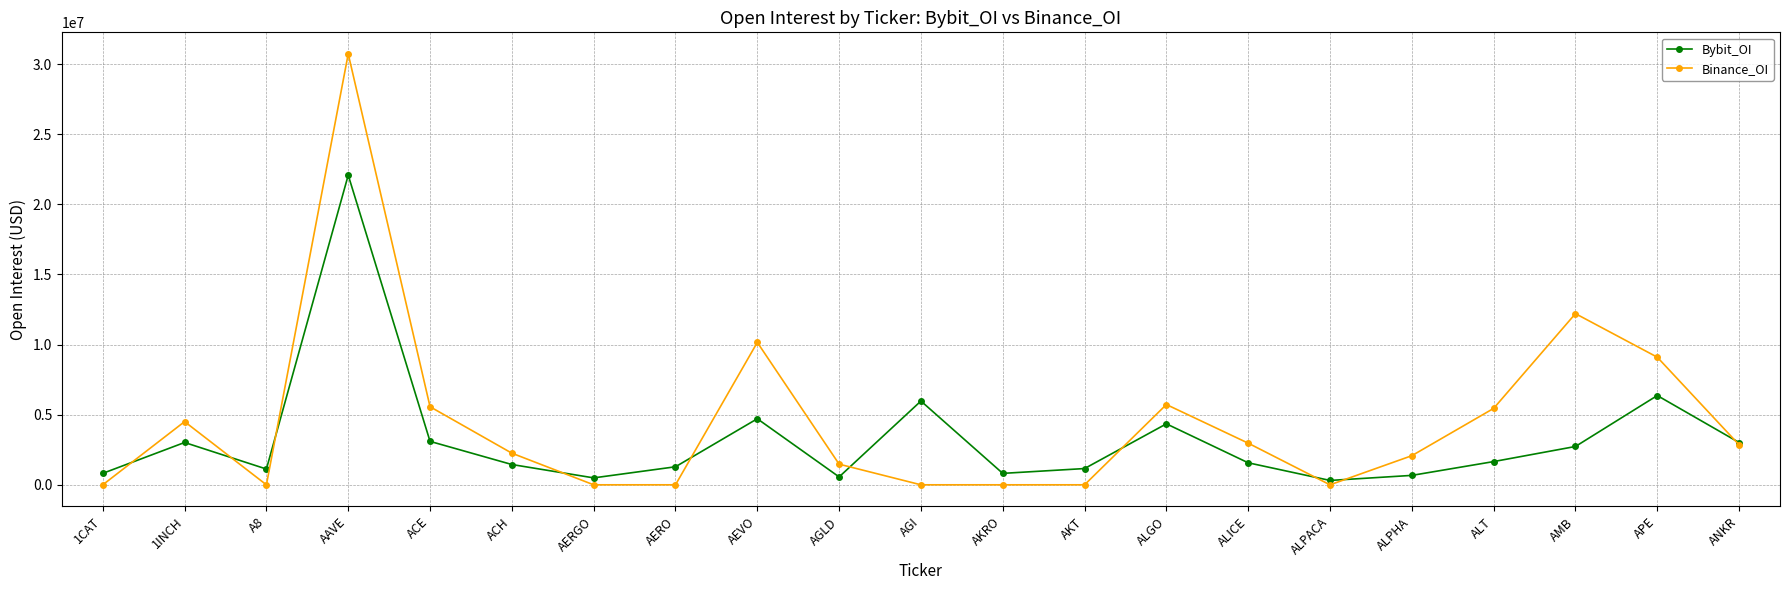

Does the chart display data point markers on the line(s)?

Yes